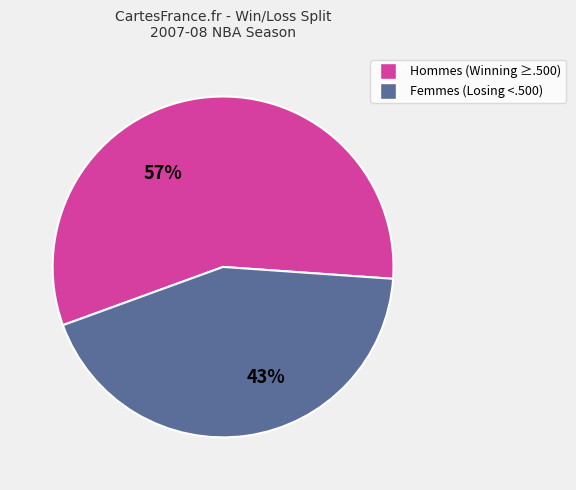

Is there a majority slice in this chart?

Yes